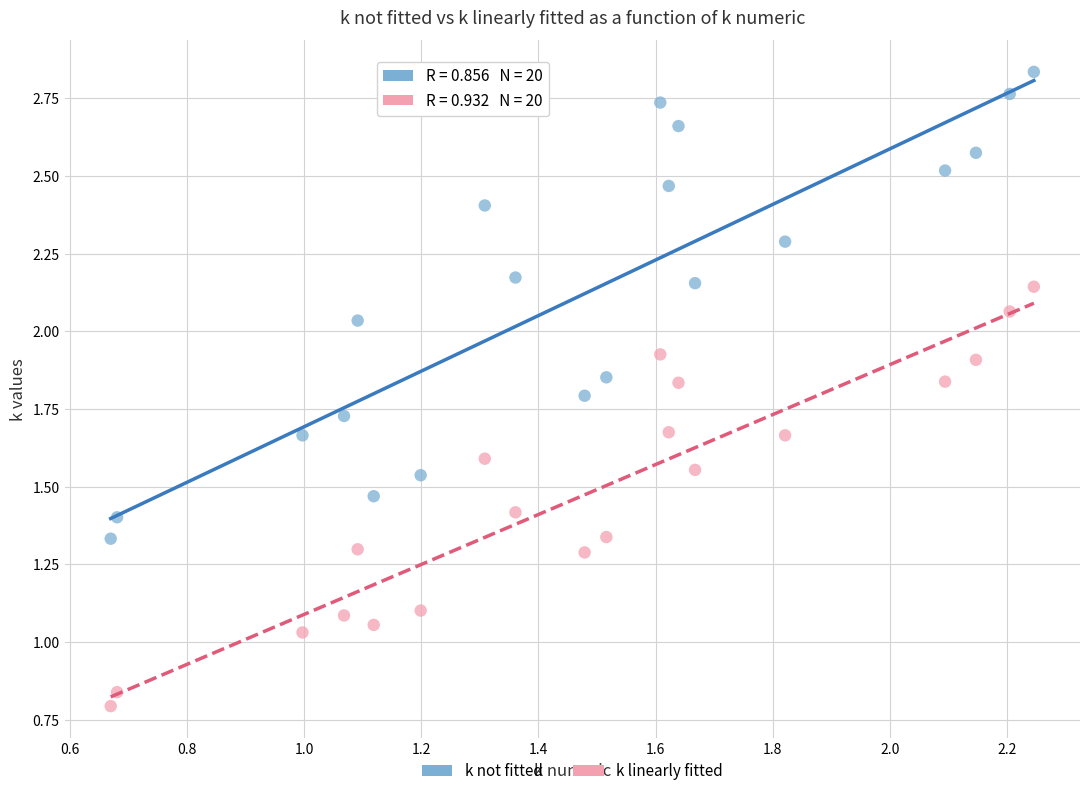

Which series contains the lowest Y value?

k linearly fitted